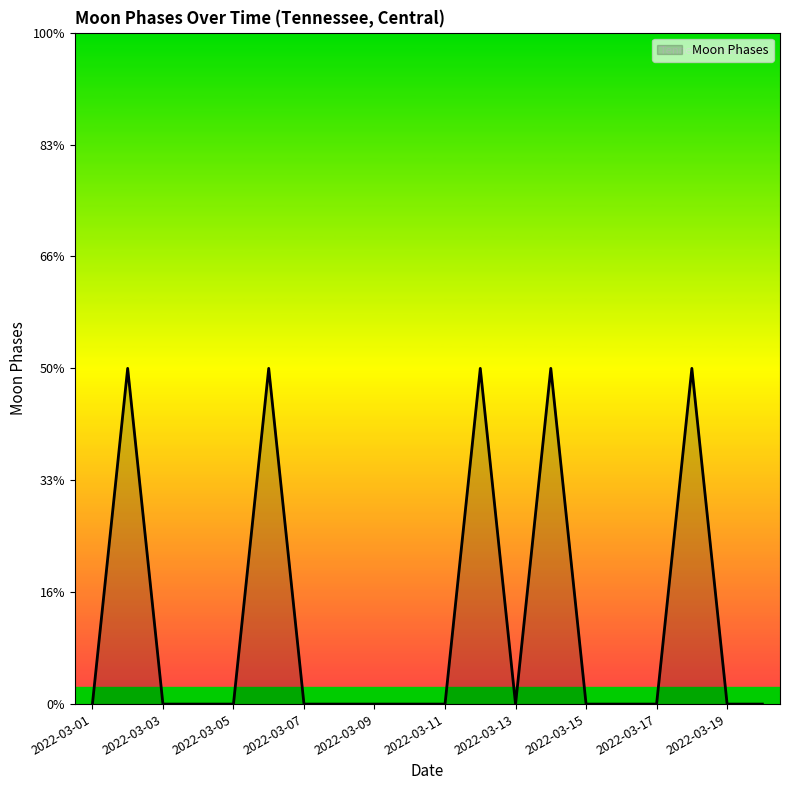

Does the chart display data point markers on the line(s)?

No